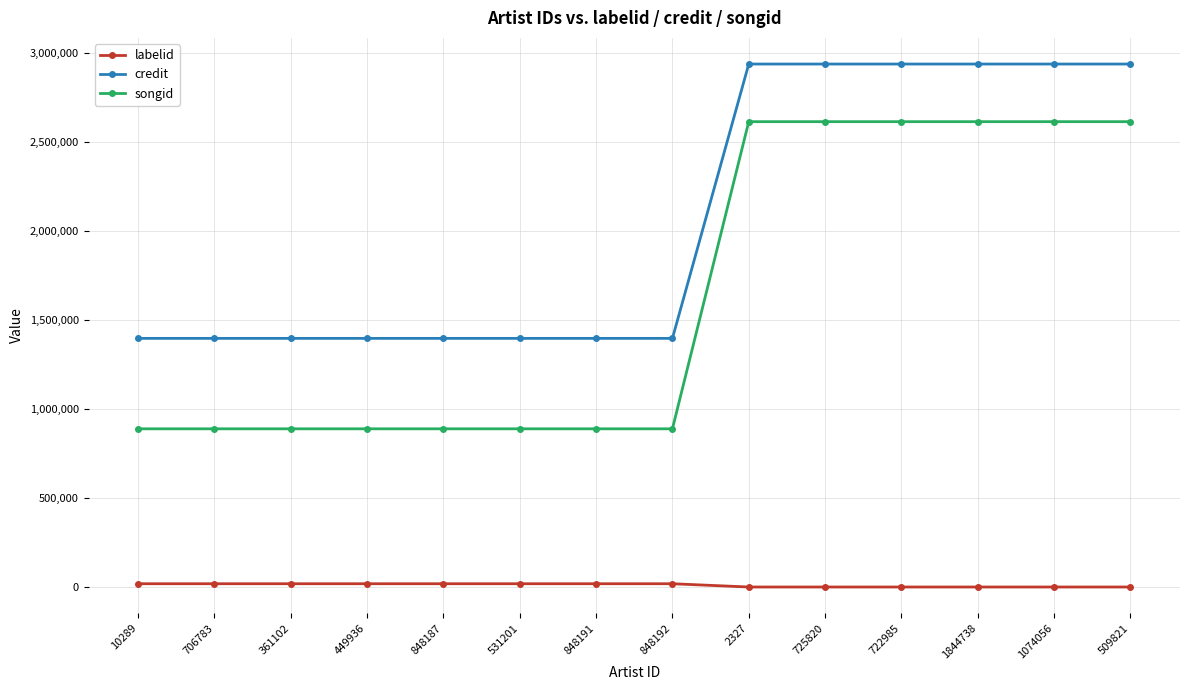

Is it true that credit equals 2184385 at 848192?

False